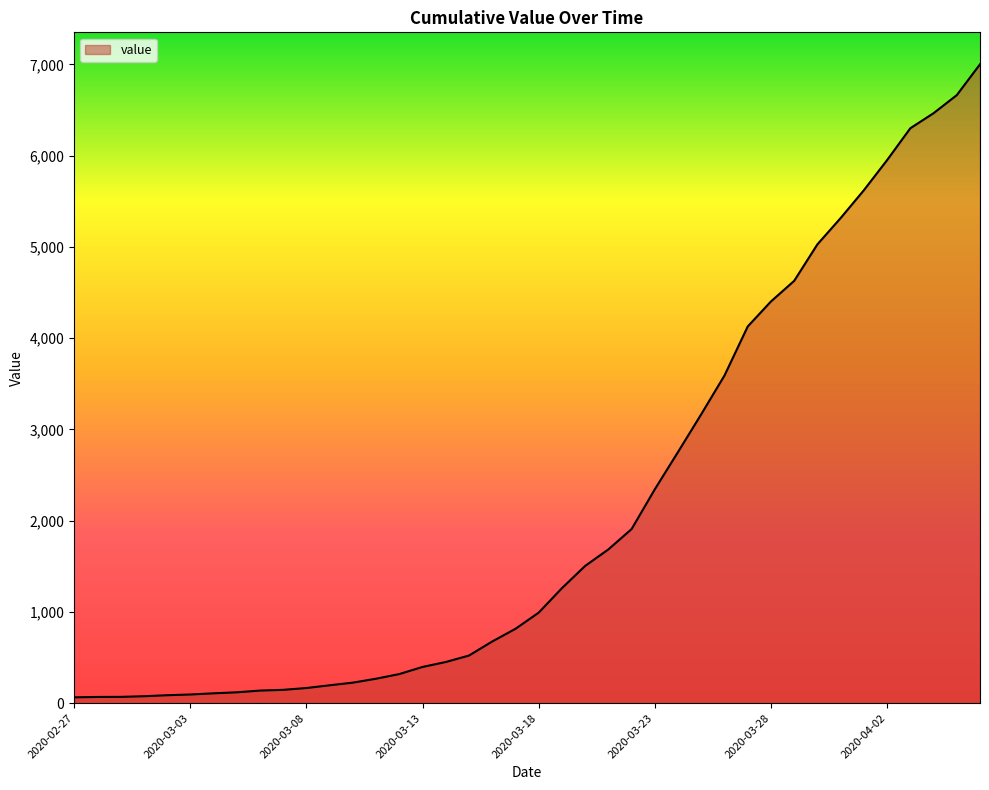

What is the greatest value displayed?

7001